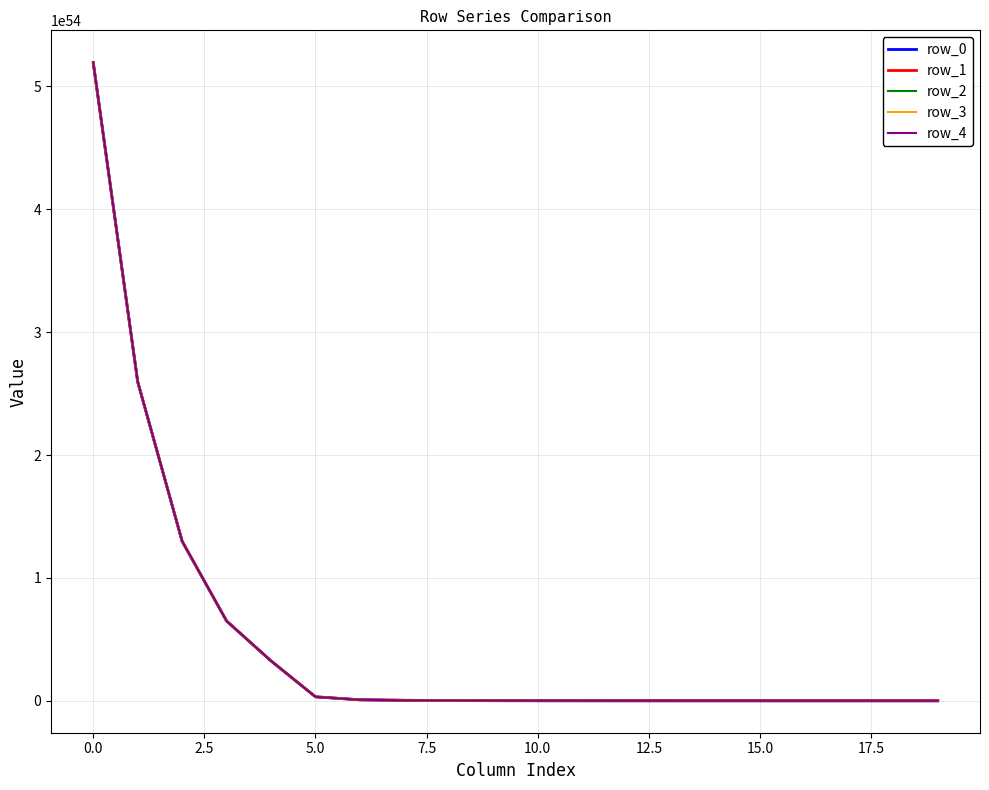

List the series in order of their overall mean, highest first.

row_4, row_3, row_2, row_1, row_0